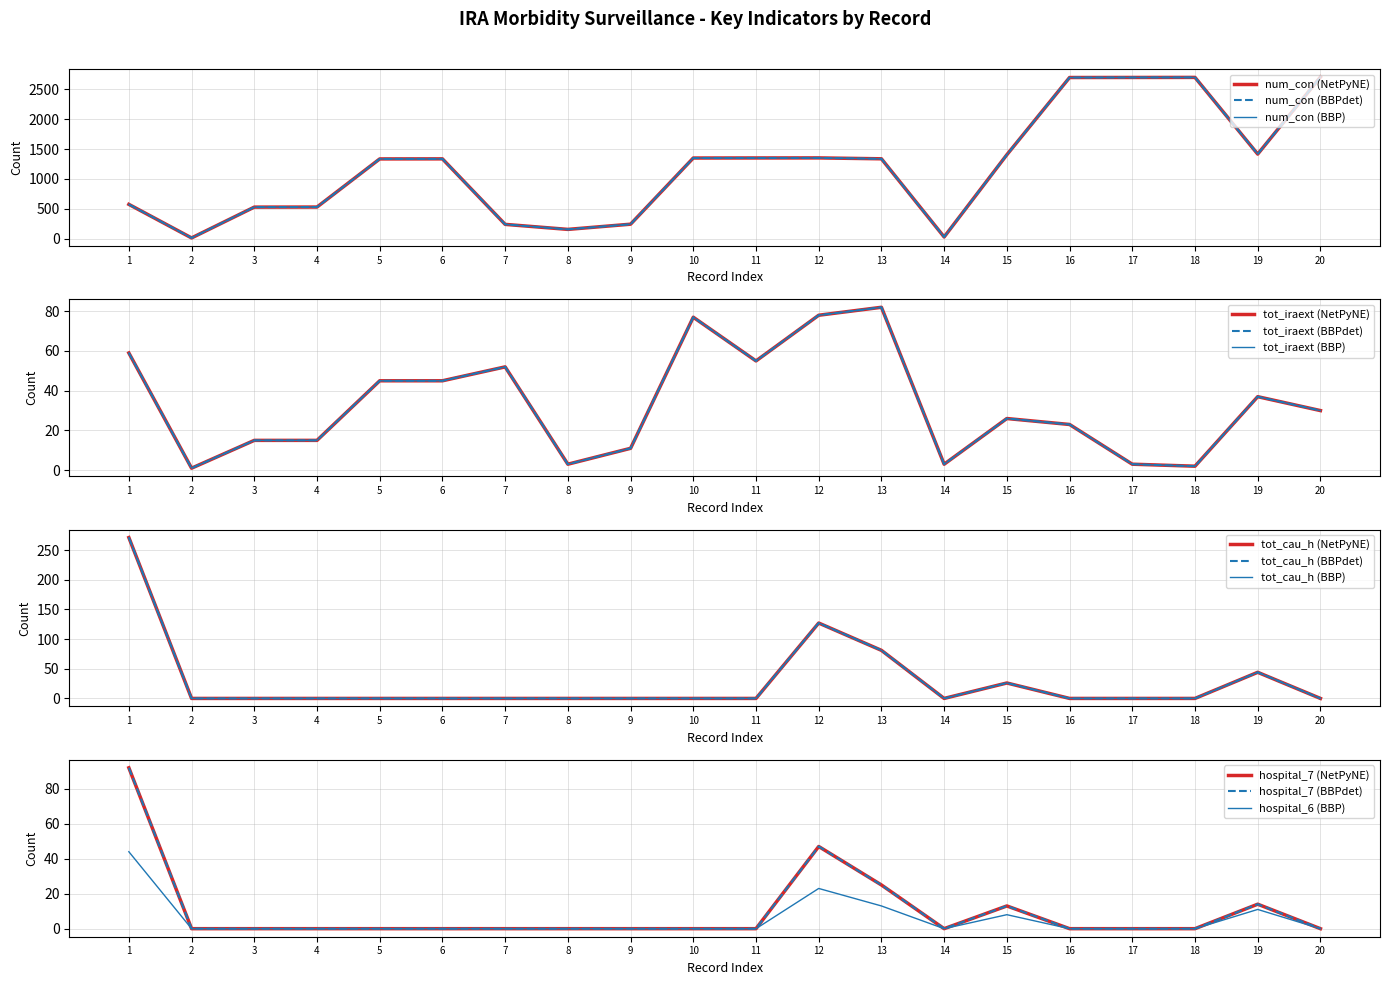

What is the difference between the second highest and minimum values in the hospital_7 series?

47